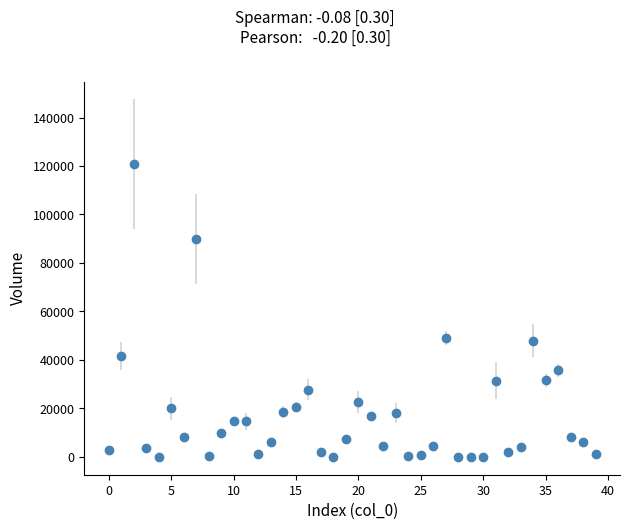

What is the value of the 23rd point from the left?

4600.3